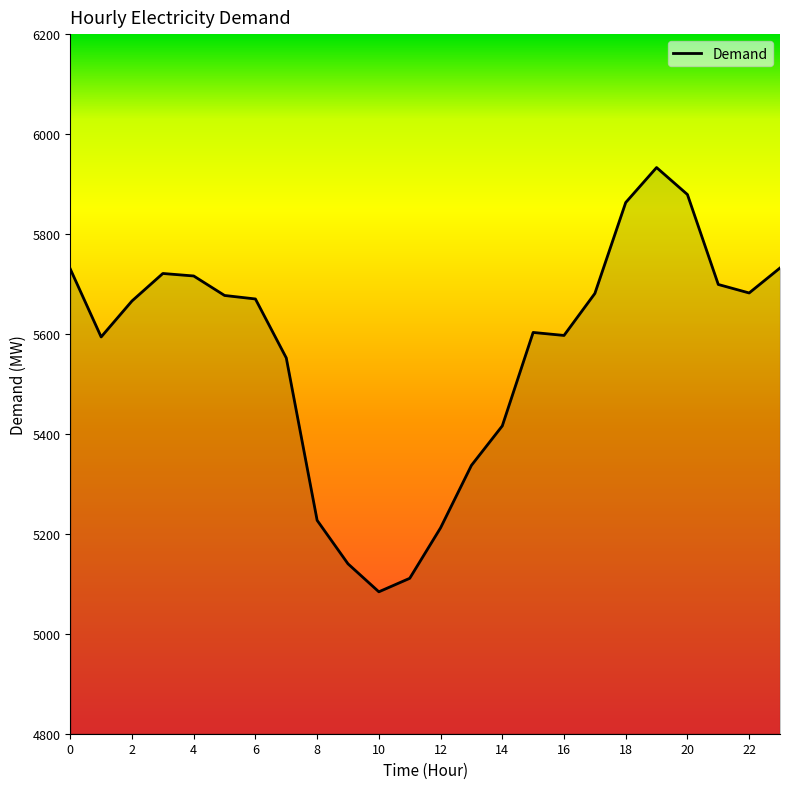

What is the minimum value shown in the chart?

5084